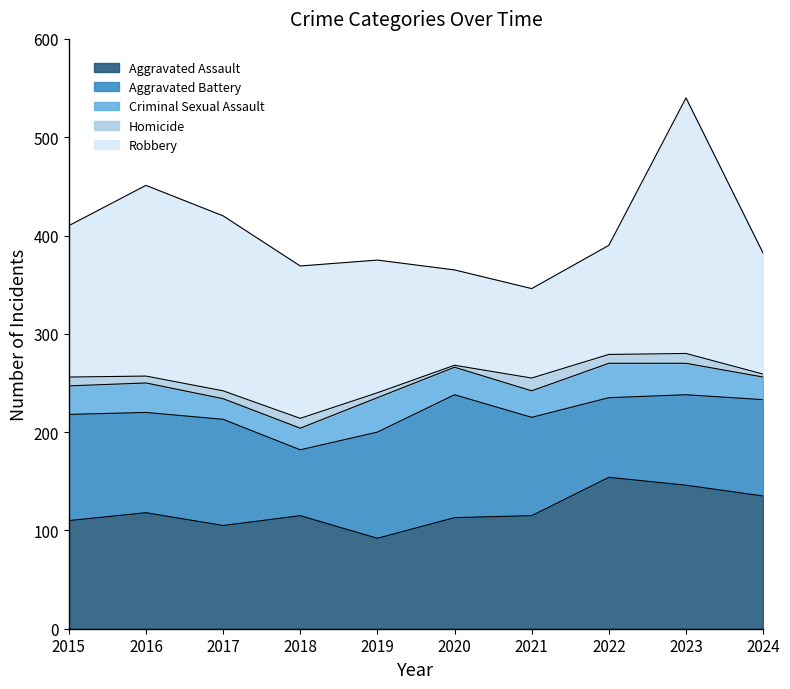

List the labels in order of Aggravated Assault value, smallest first.

2019, 2017, 2015, 2020, 2018, 2021, 2016, 2024, 2023, 2022